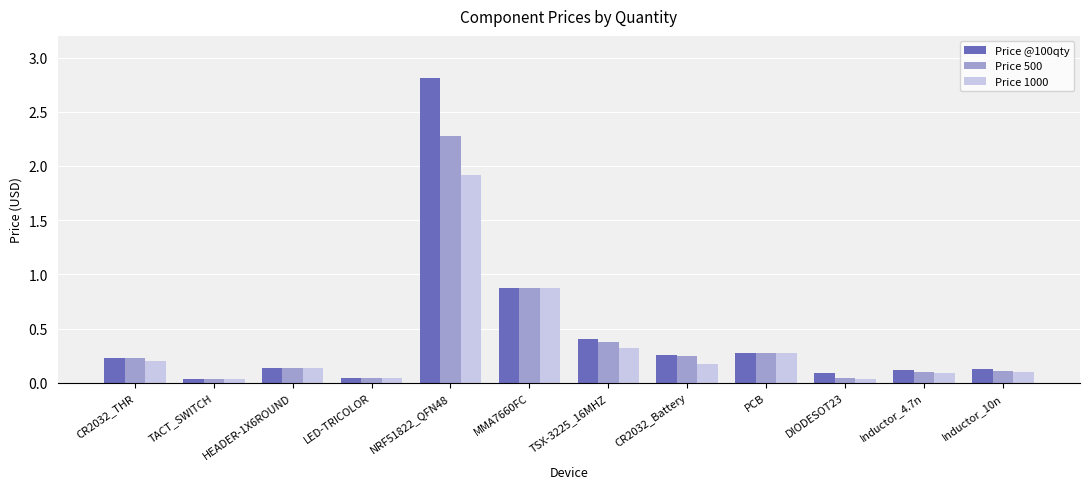

At which category is the sum across all series the highest?

NRF51822_QFN48